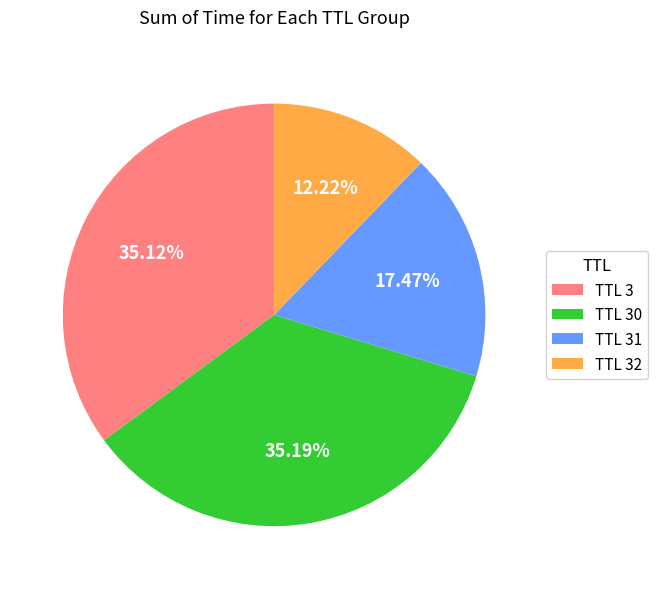

Does TTL 31 represent more than half of the total?

No